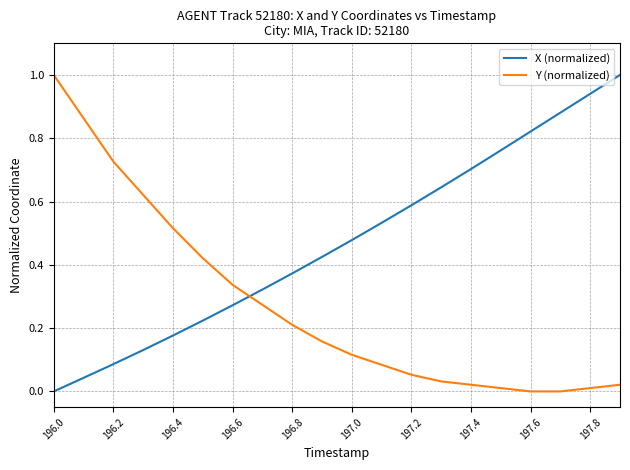

What is the maximum value for Y (normalized)?

1.0